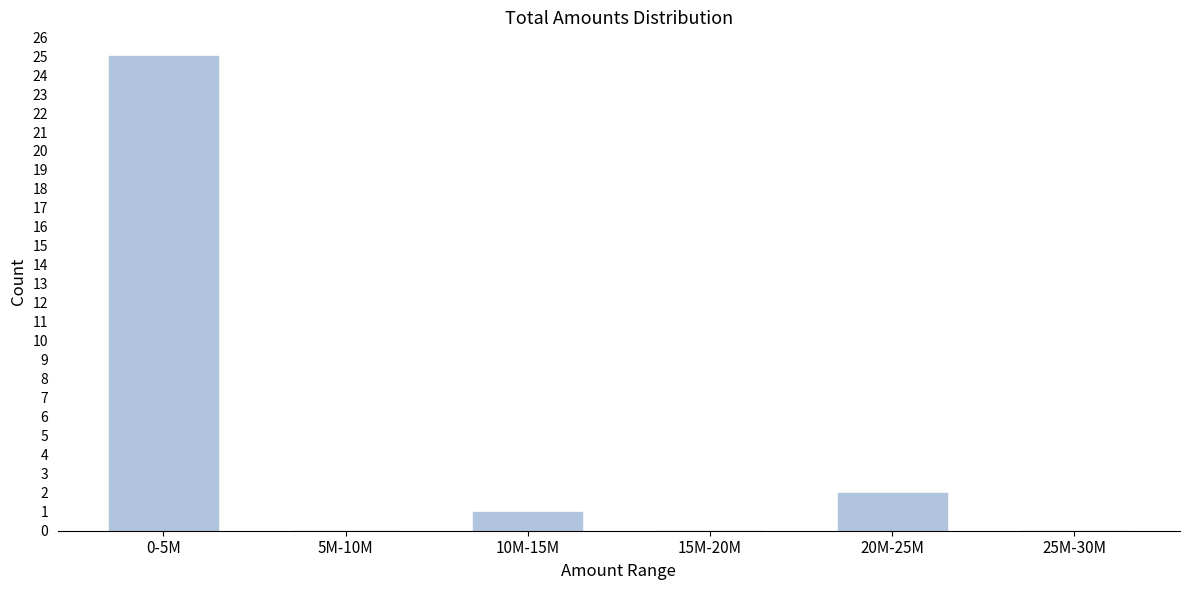

Reading left to right, extract all data points from this chart.

0-5M=25	5M-10M=0	10M-15M=1	15M-20M=0	20M-25M=2	25M-30M=0